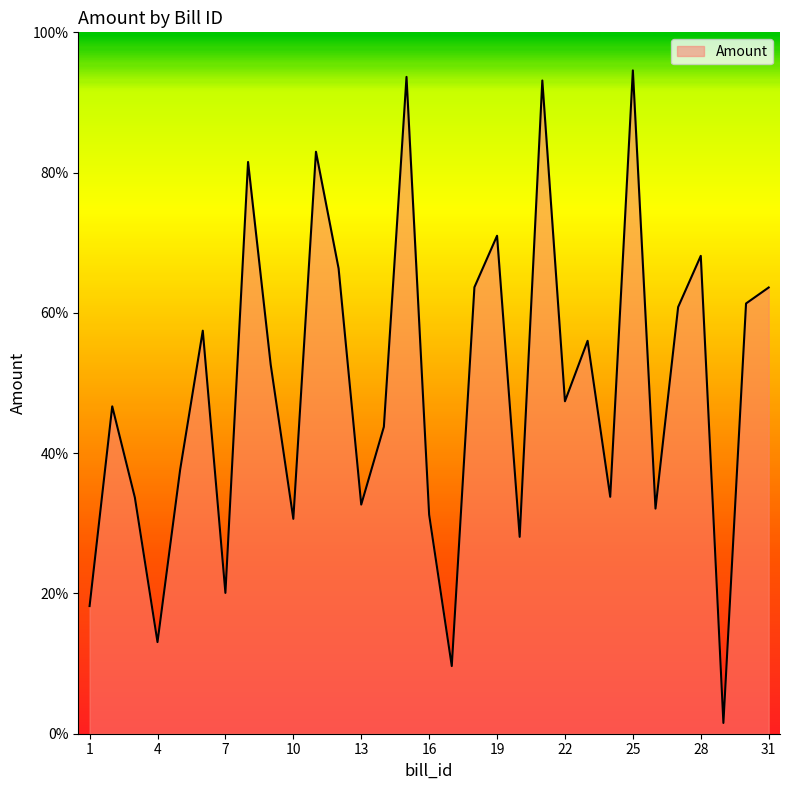

What is the minimum value shown in the chart?

1.5